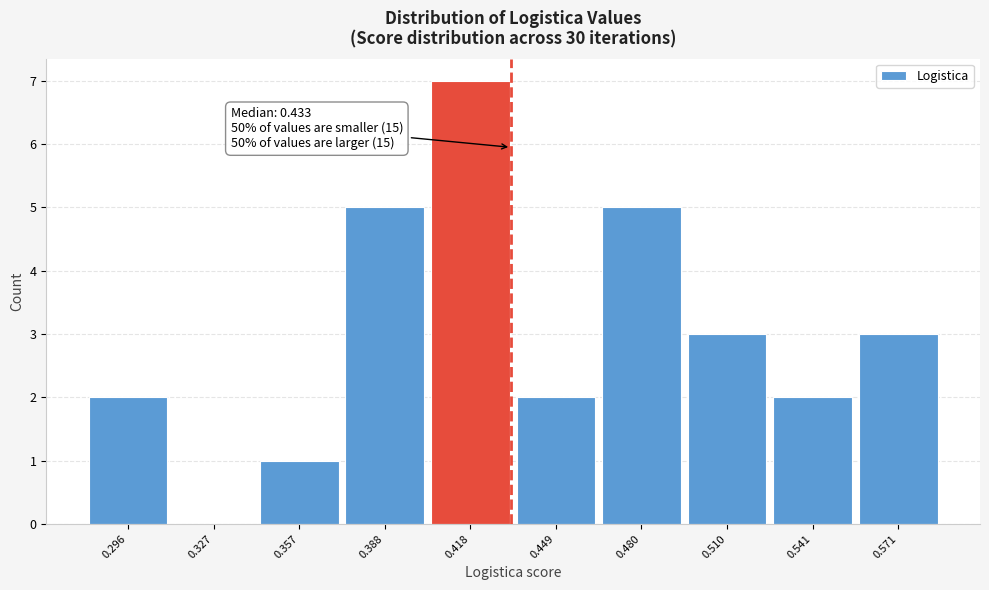

Which range on the x-axis has the tallest bar?

0.405 to 0.435